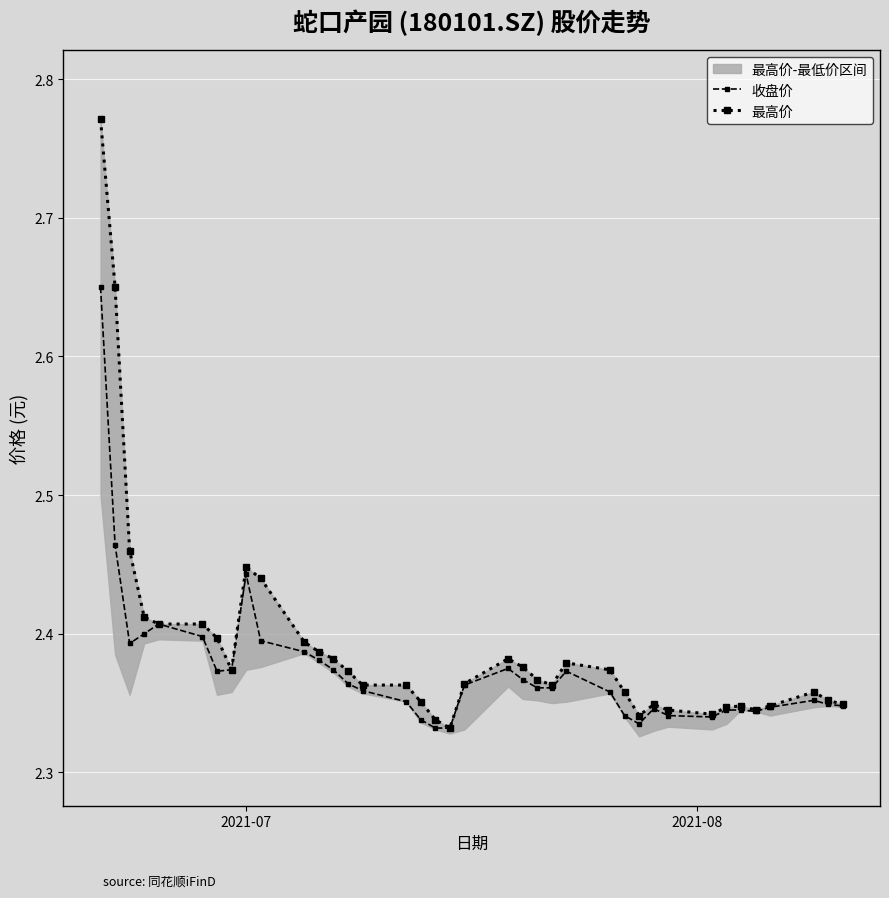

In 最高价, how many points are higher than both neighbors (excluding endpoints)?

6